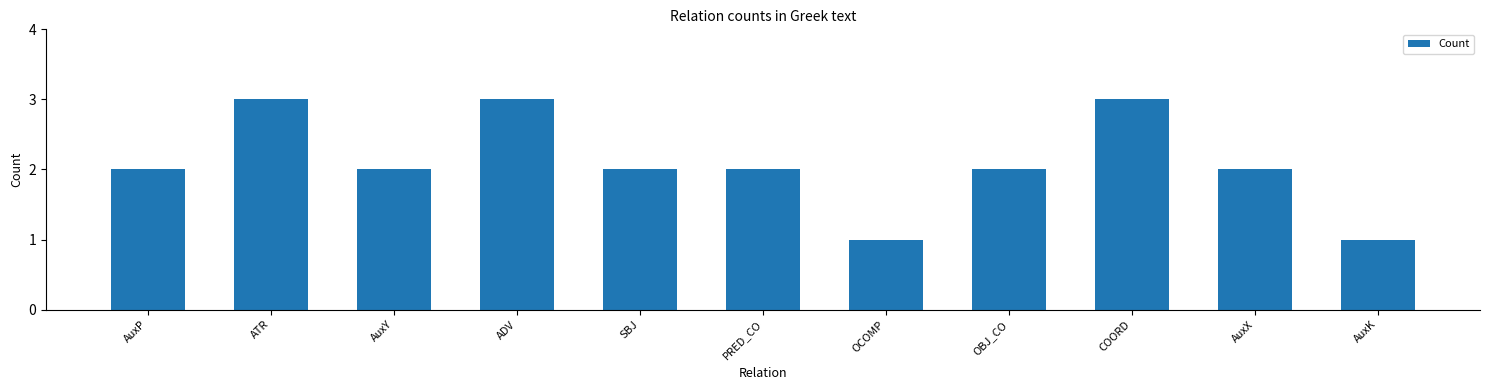

Reading left to right, what are all the values shown in this chart?

2	3	2	3	2	2	1	2	3	2	1